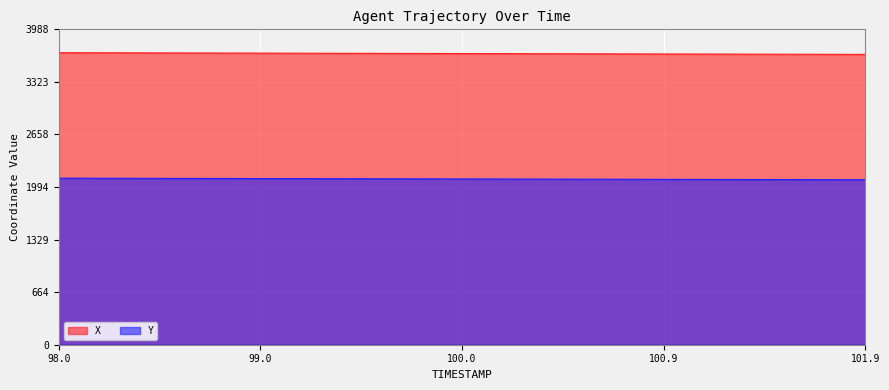

At which category is the sum across all series the highest?

98.0